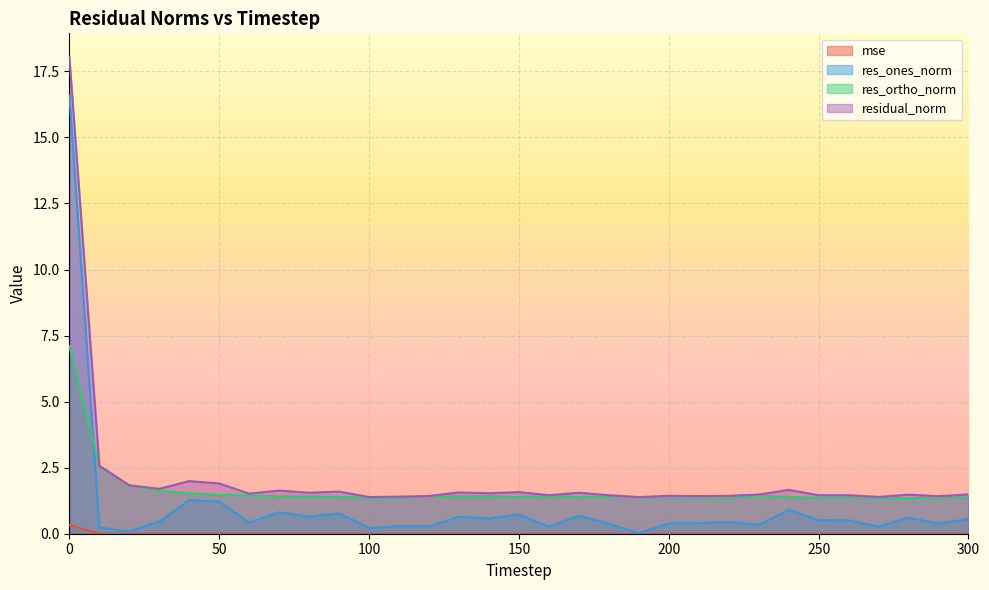

The value of res_ortho_norm at 30 is 2.3. True or false?

False